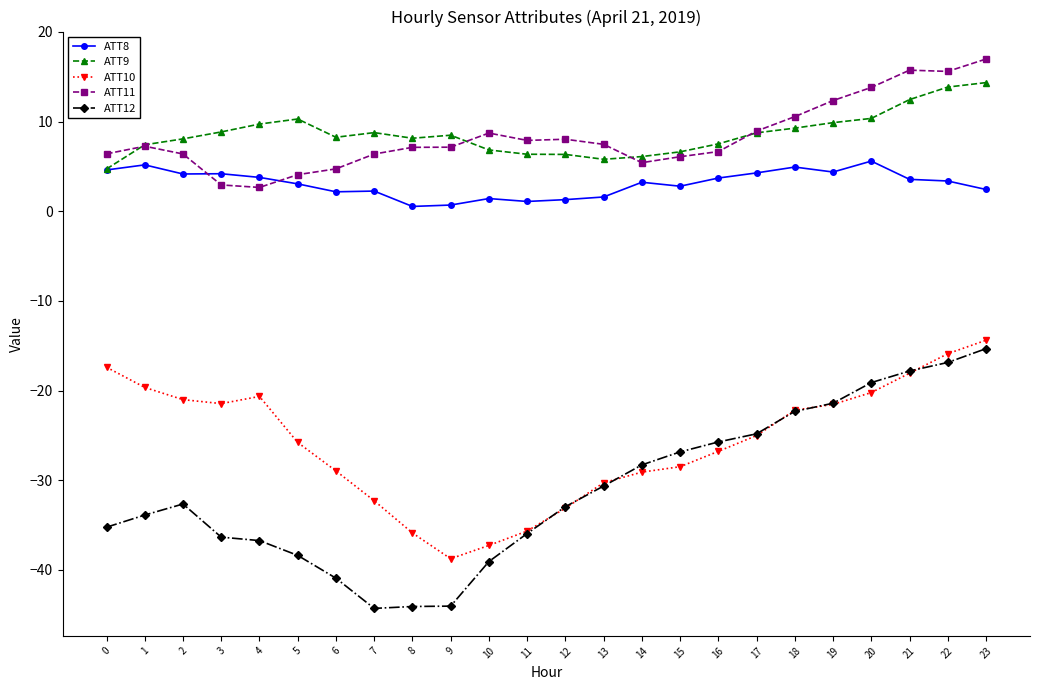

Is the value of ATT9 at 1 greater than the value of ATT12 at 14?

Yes